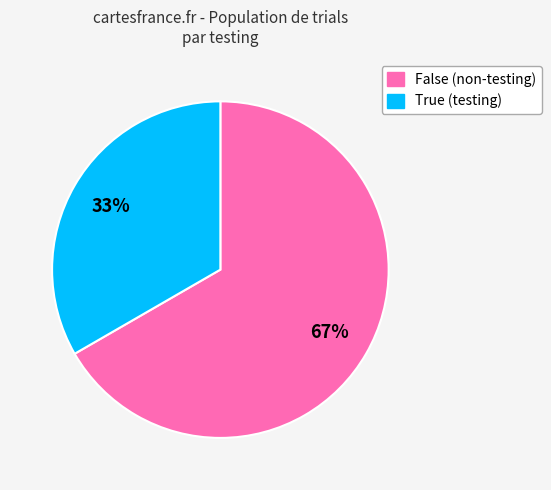

What percentage is the True slice, to the nearest percent?

33%